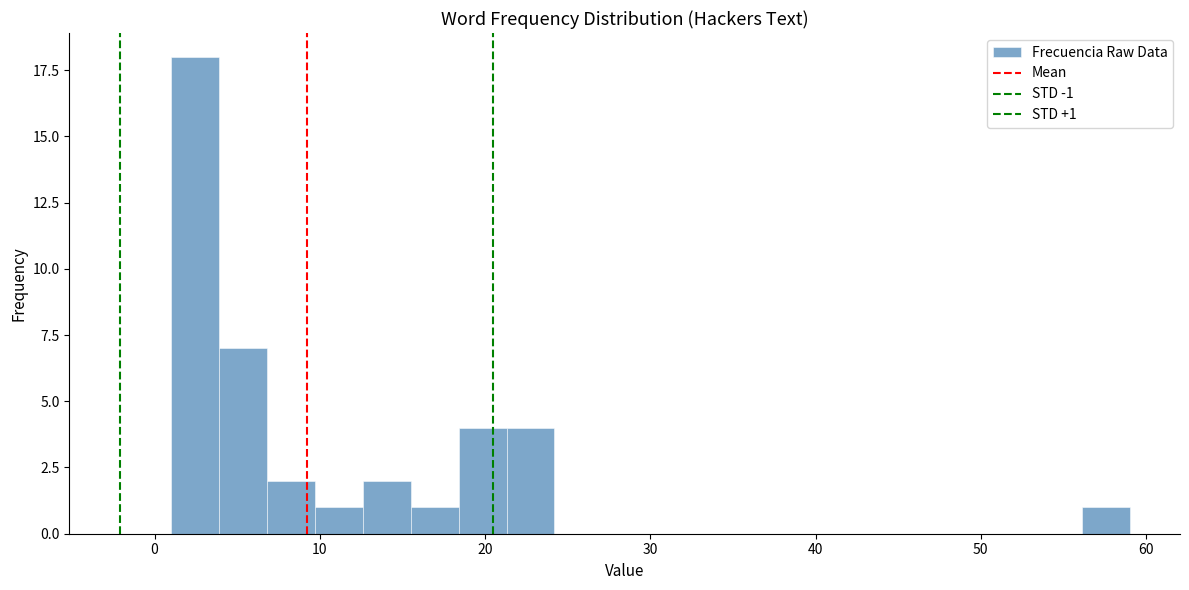

Around what value on the x-axis is the tallest bar? Give the approximate position of its centre, as read against the axis.

2